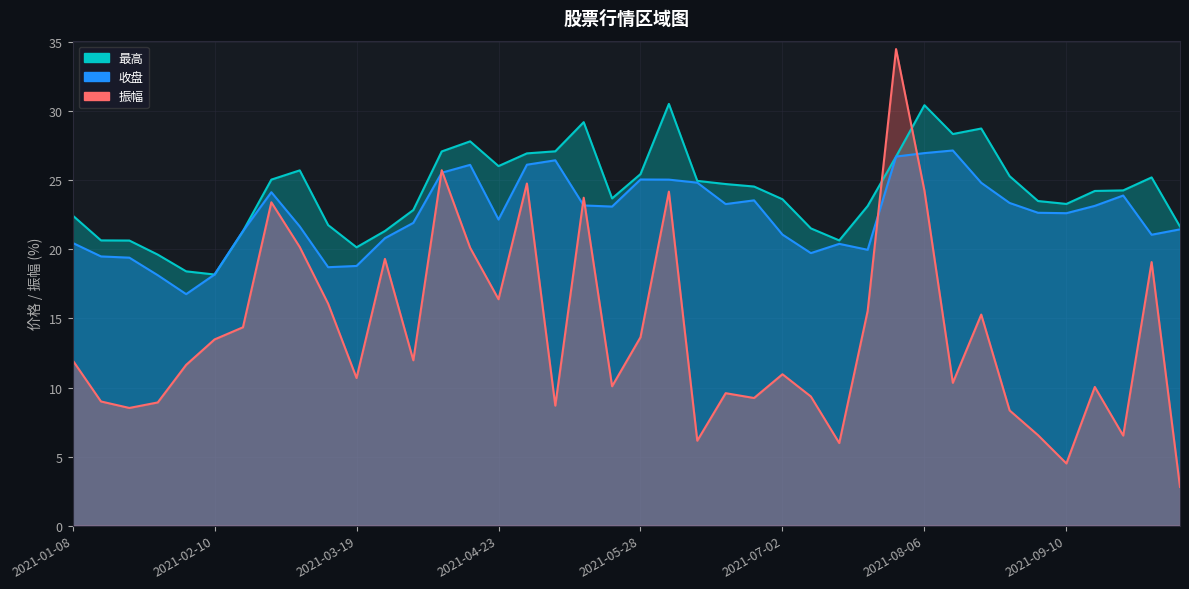

At which category is the sum across all series the highest?

2021-07-30